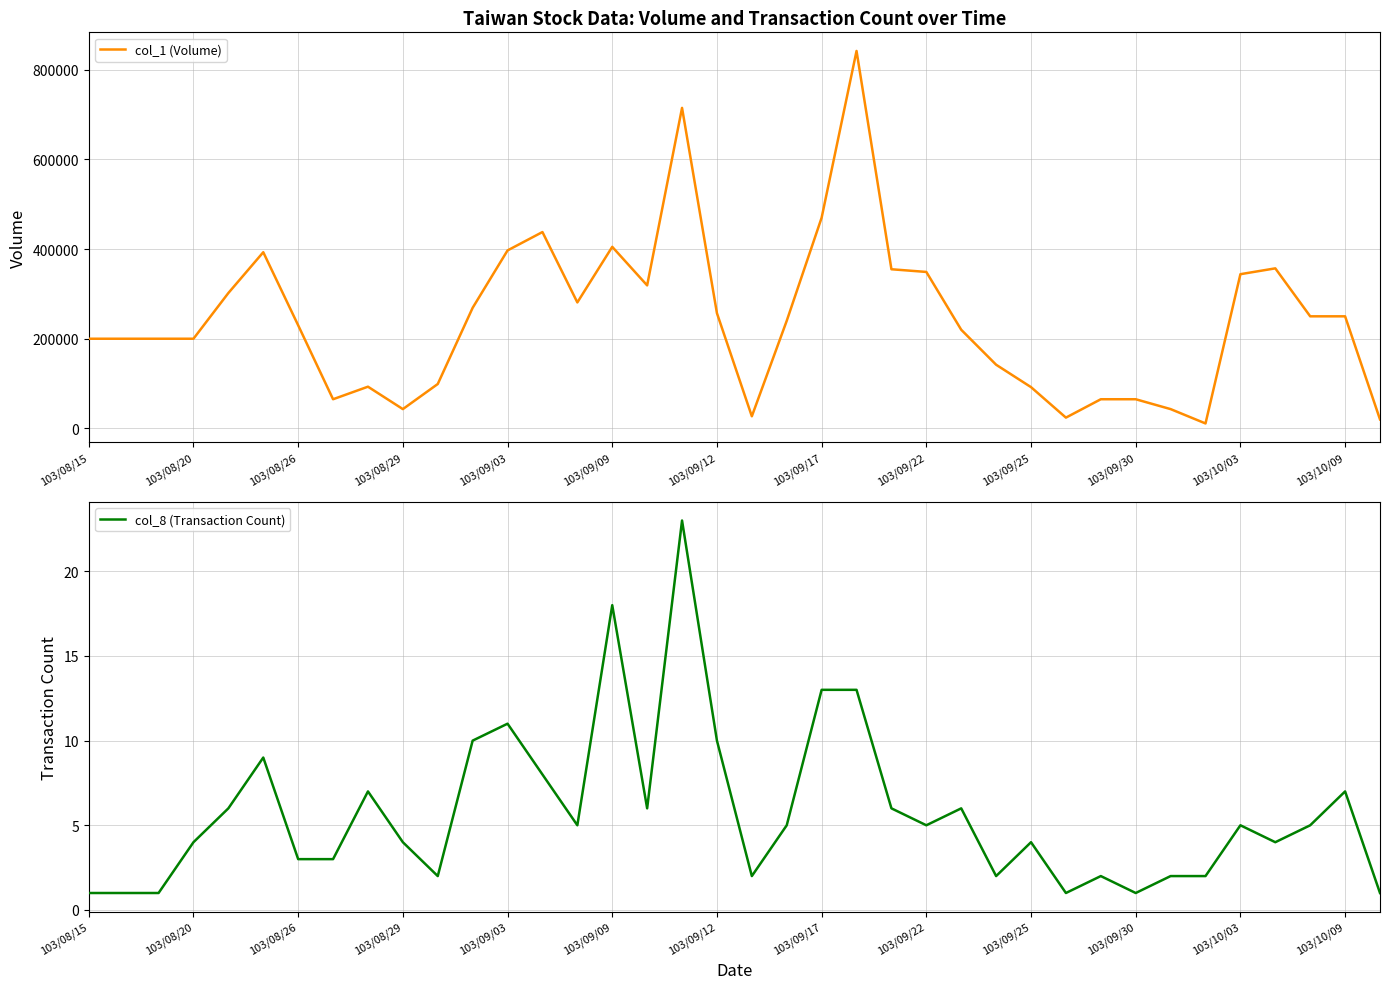

What is the highest value of the col_1 (Volume) series?

842000